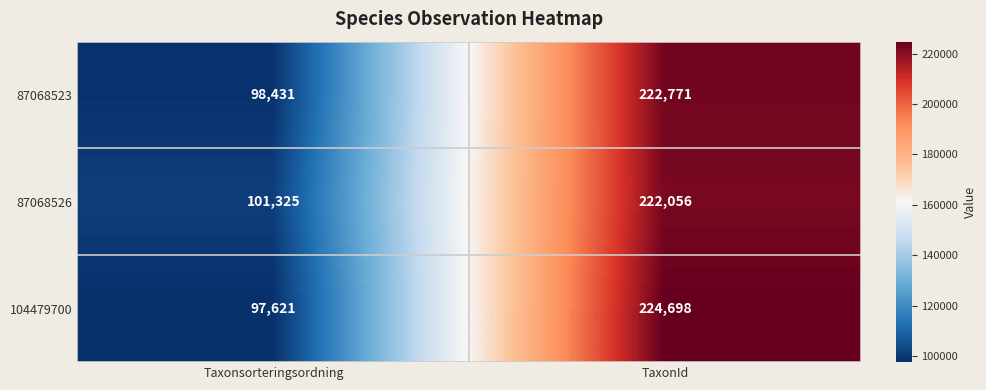

Which series has the largest total across all categories?

87068526